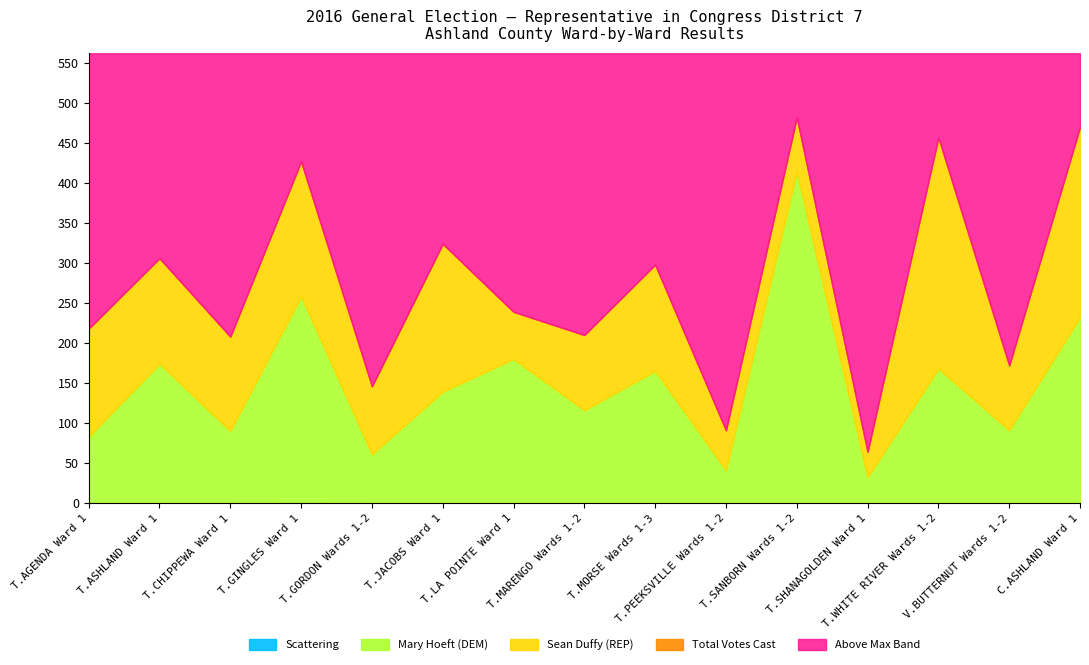

What value does the Mary Hoeft (DEM) series have at CITY OF ASHLAND Ward 1, to the nearest 50?

250